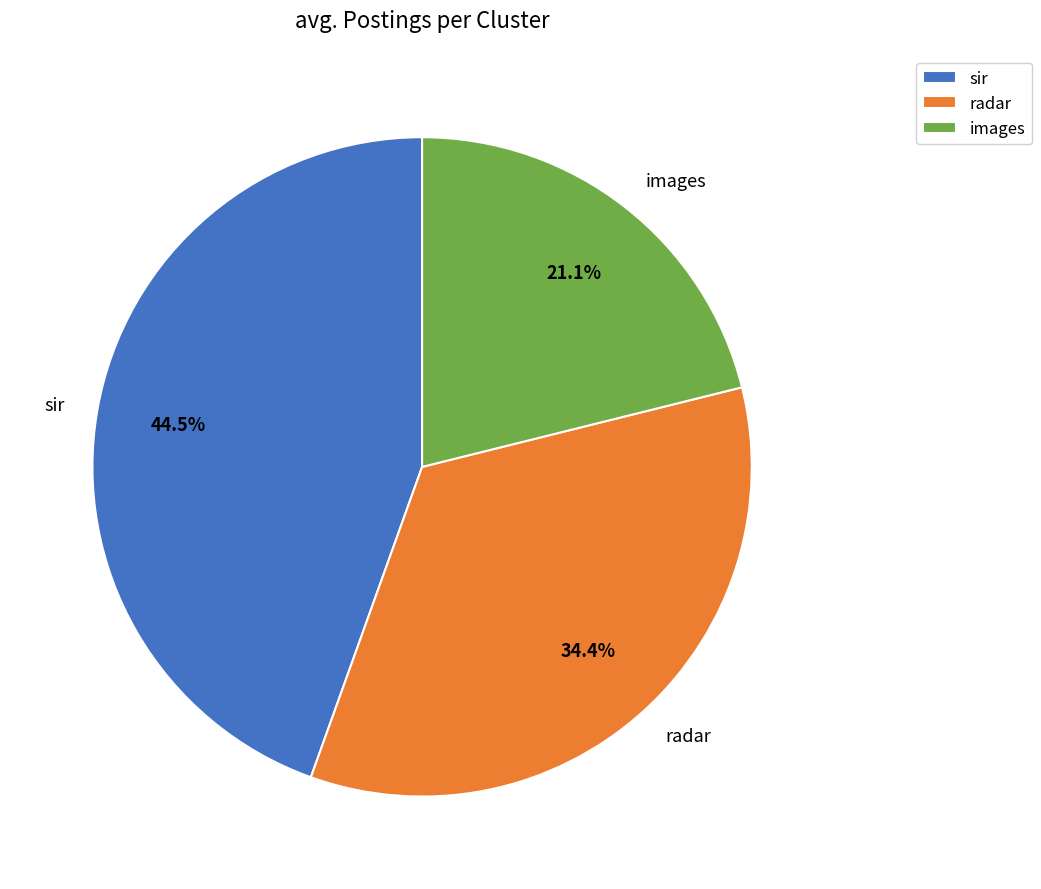

Which has a higher value, sir or radar?

sir